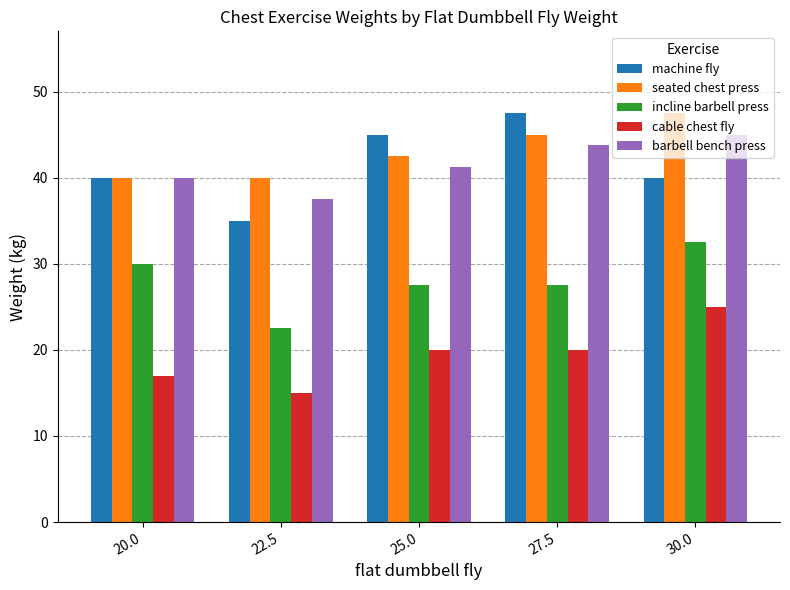

What is the highest value of the barbell bench press series?

45.0